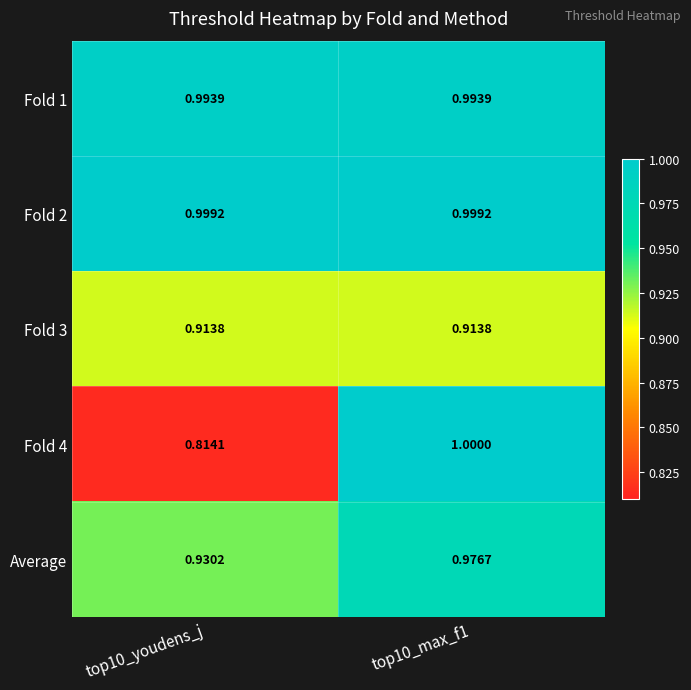

Which series has the largest range (max minus min)?

Fold 4